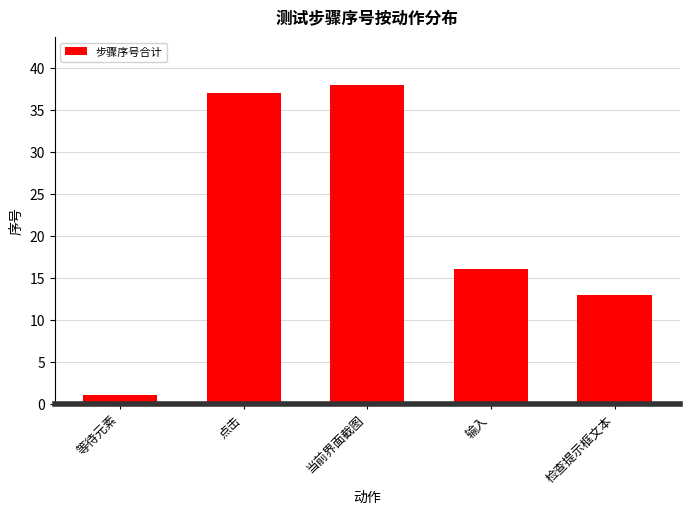

Rank the categories by value from lowest to highest.

等待元素, 检查提示框文本, 输入, 点击, 当前界面截图